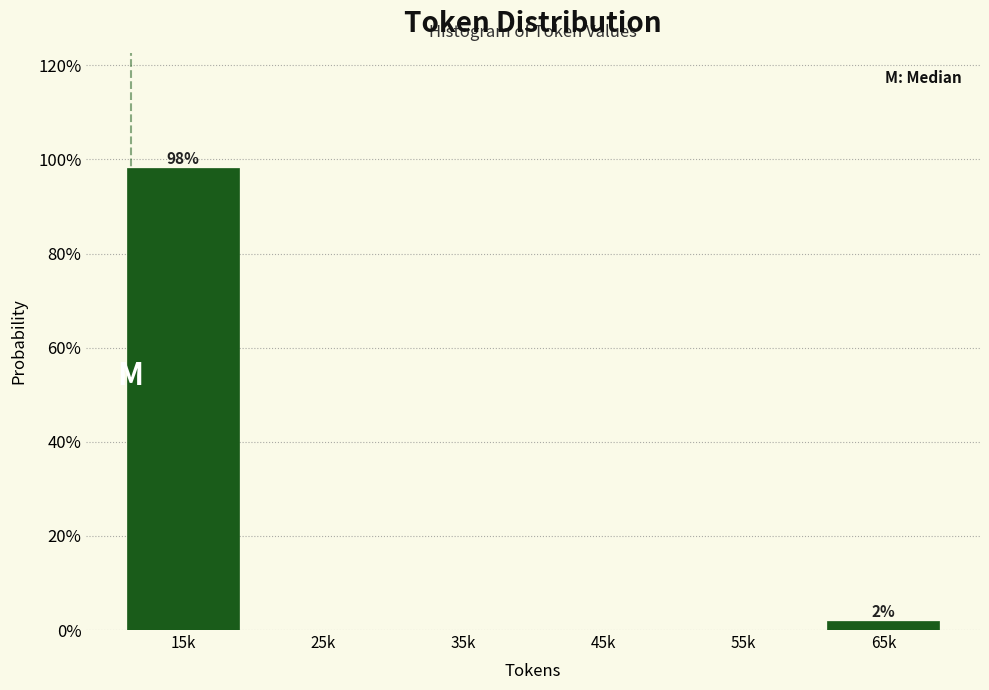

Reading right to left, list all the values displayed in this chart.

65k=1.9	55k=0.0	45k=0.0	35k=0.0	25k=0.0	15k=98.1